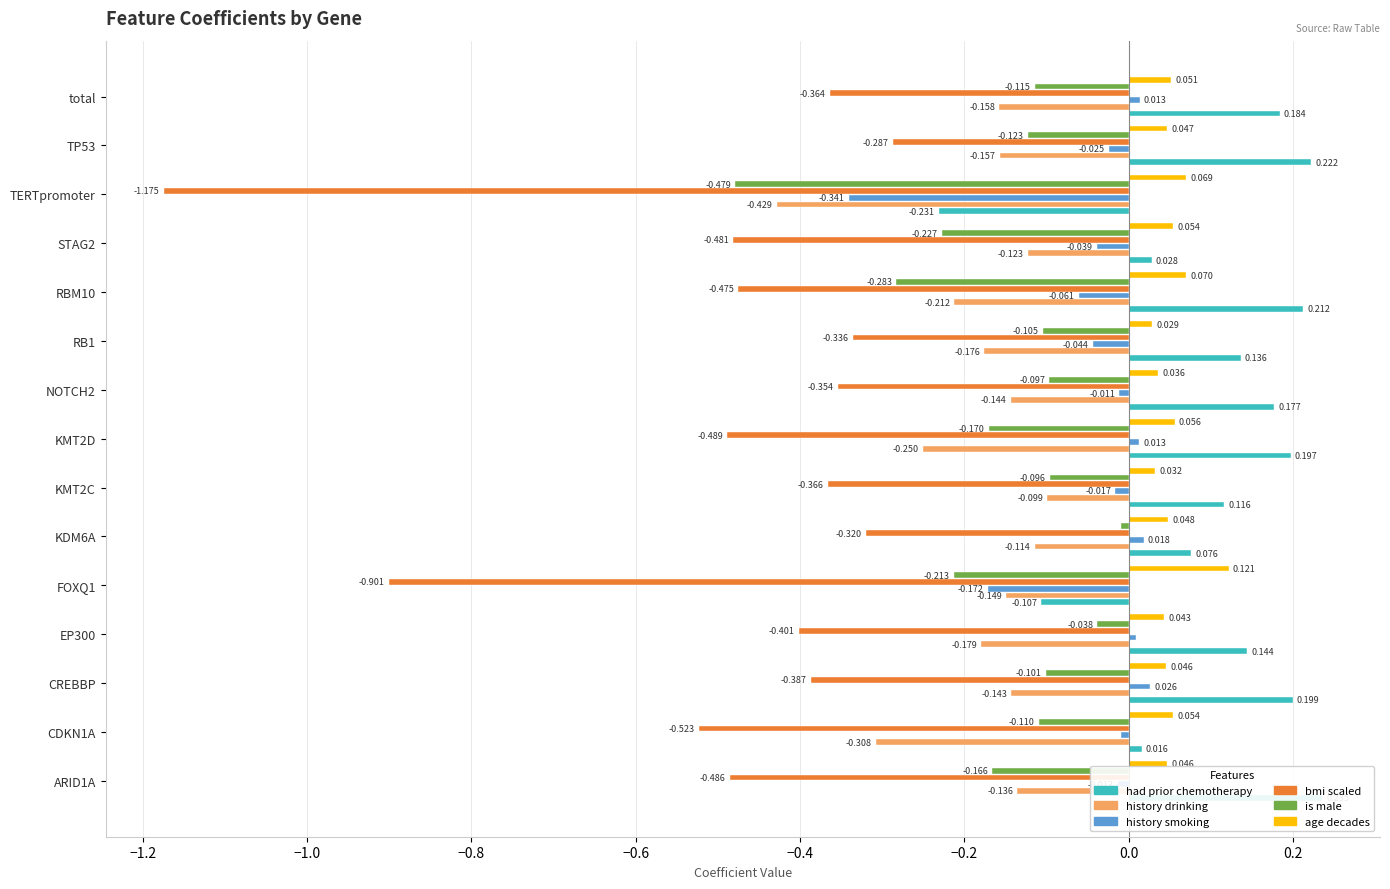

Reading left to right, transcribe all the data shown in this chart.

had_prior_chemotherapy: 0.2	0.0	0.2	0.1	-0.1	0.1	0.1	0.2	0.2	0.1	0.2	0.0	-0.2	0.2	0.2
history_drinking: -0.1	-0.3	-0.1	-0.2	-0.1	-0.1	-0.1	-0.3	-0.1	-0.2	-0.2	-0.1	-0.4	-0.2	-0.2
history_smoking: -0.0	-0.0	0.0	0.0	-0.2	0.0	-0.0	0.0	-0.0	-0.0	-0.1	-0.0	-0.3	-0.0	0.0
bmi_scaled: -0.5	-0.5	-0.4	-0.4	-0.9	-0.3	-0.4	-0.5	-0.4	-0.3	-0.5	-0.5	-1.2	-0.3	-0.4
is_male: -0.2	-0.1	-0.1	-0.0	-0.2	-0.0	-0.1	-0.2	-0.1	-0.1	-0.3	-0.2	-0.5	-0.1	-0.1
age_decades: 0.0	0.1	0.0	0.0	0.1	0.0	0.0	0.1	0.0	0.0	0.1	0.1	0.1	0.0	0.1